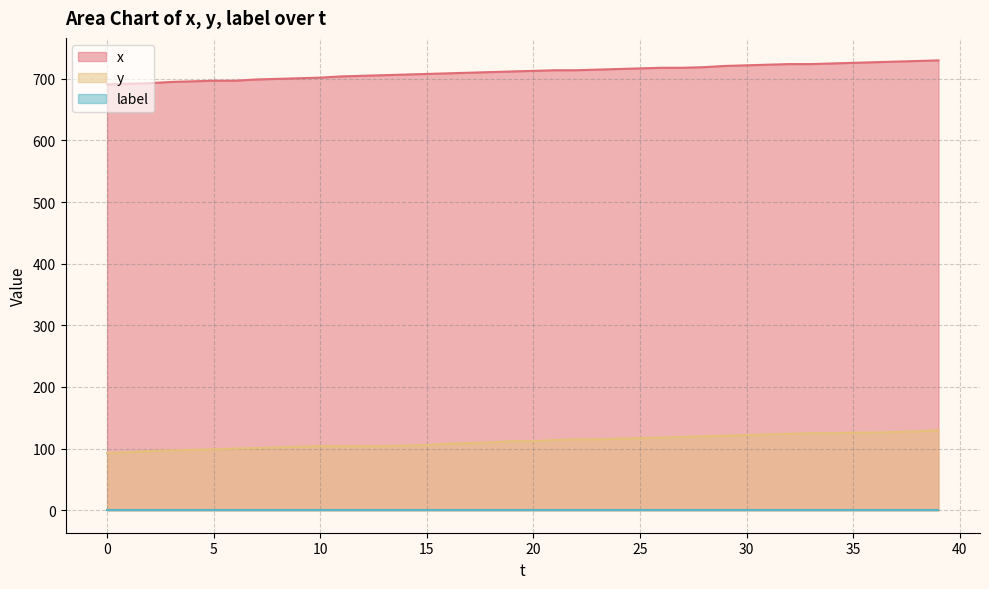

True or false: y and x cross at least once.

False